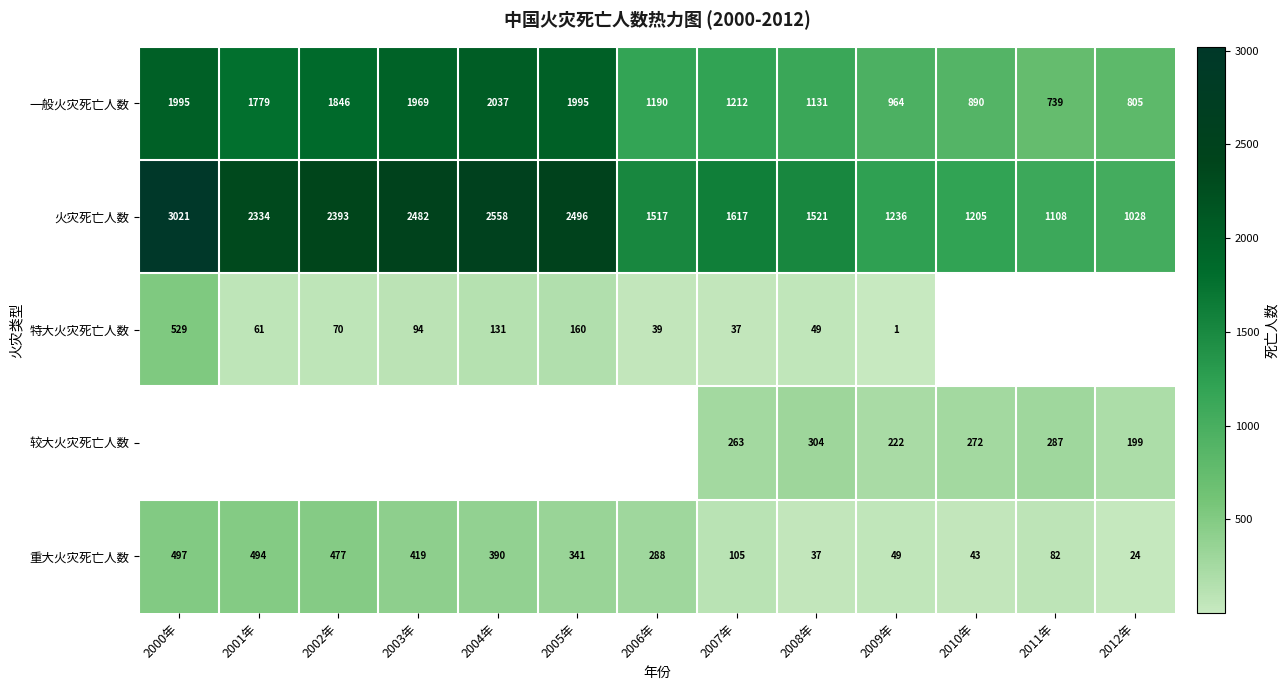

Which category has the highest value in the 重大火灾死亡人数 series?

2000年